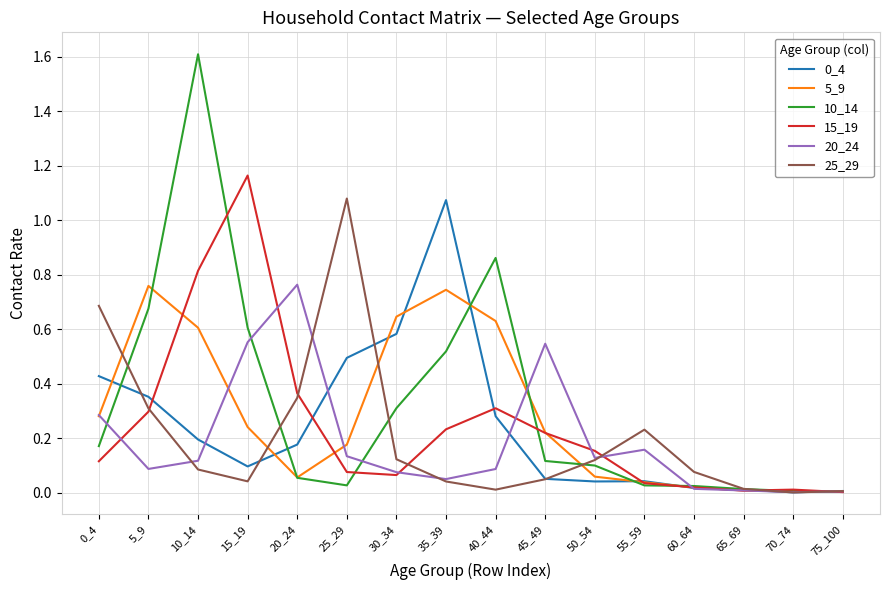

Between 30_34 and 50_54, which series saw the biggest shift?

5_9